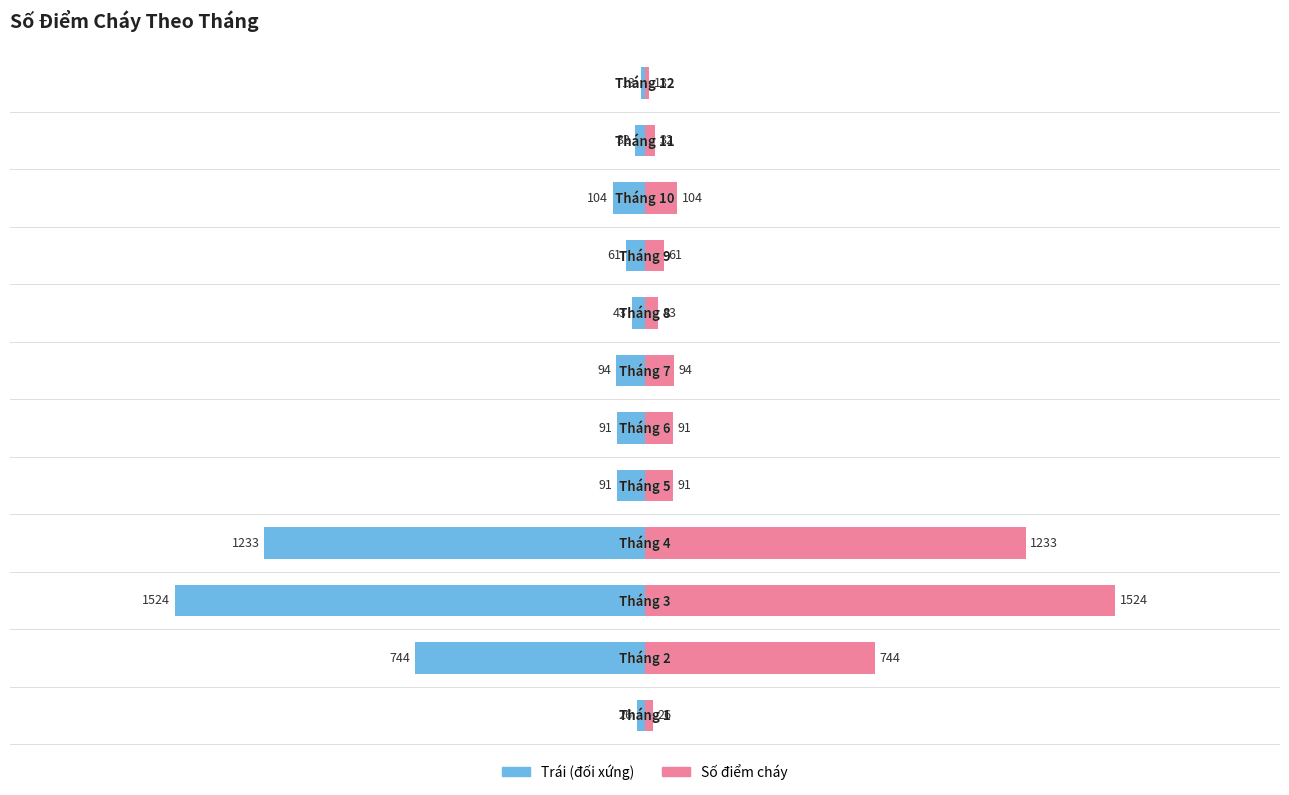

How many values in the Số điểm cháy series are below 91?

5